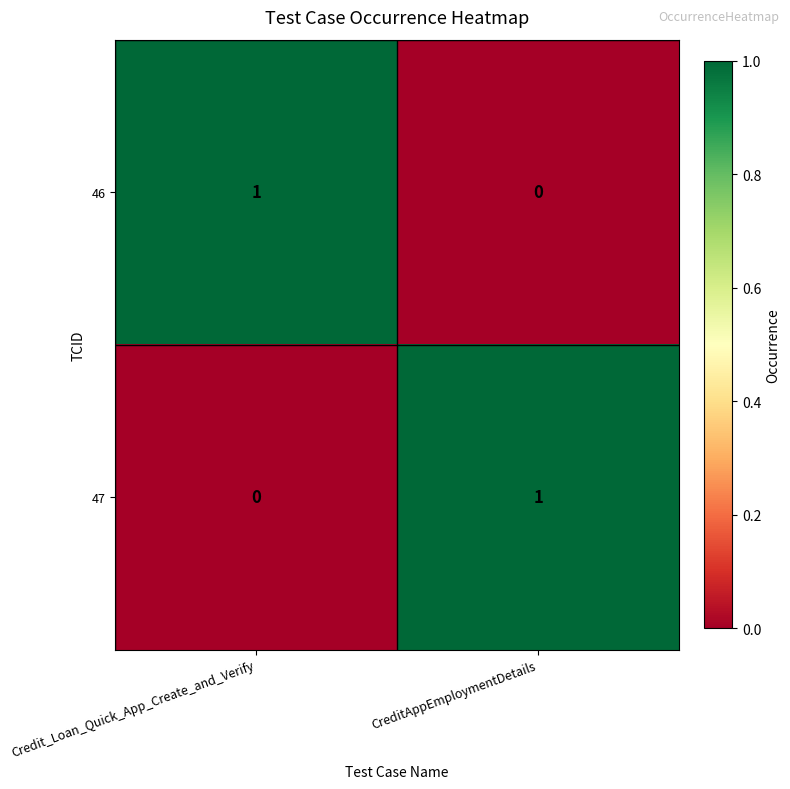

Which category has the lowest value in the 46 series?

CreditAppEmploymentDetails